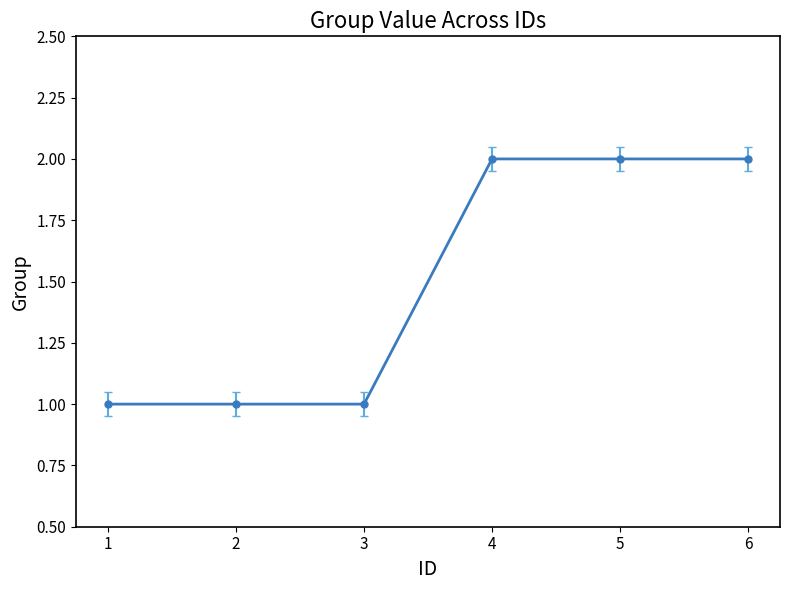

What is the sum of the values at 3 and 6?

3